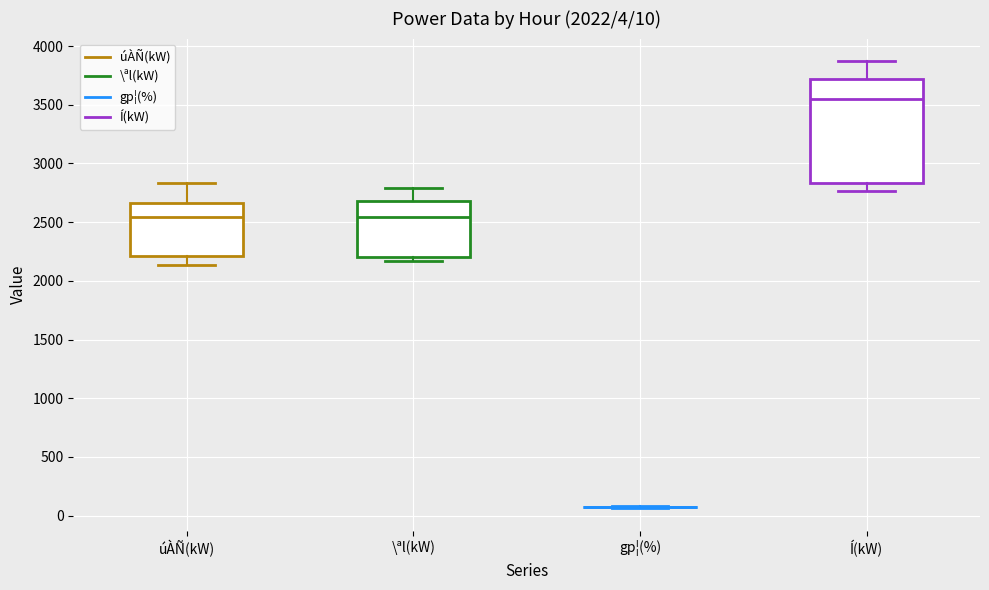

Comparing the boxes themselves (not the whiskers), which one is the tallest?

Í(kW)